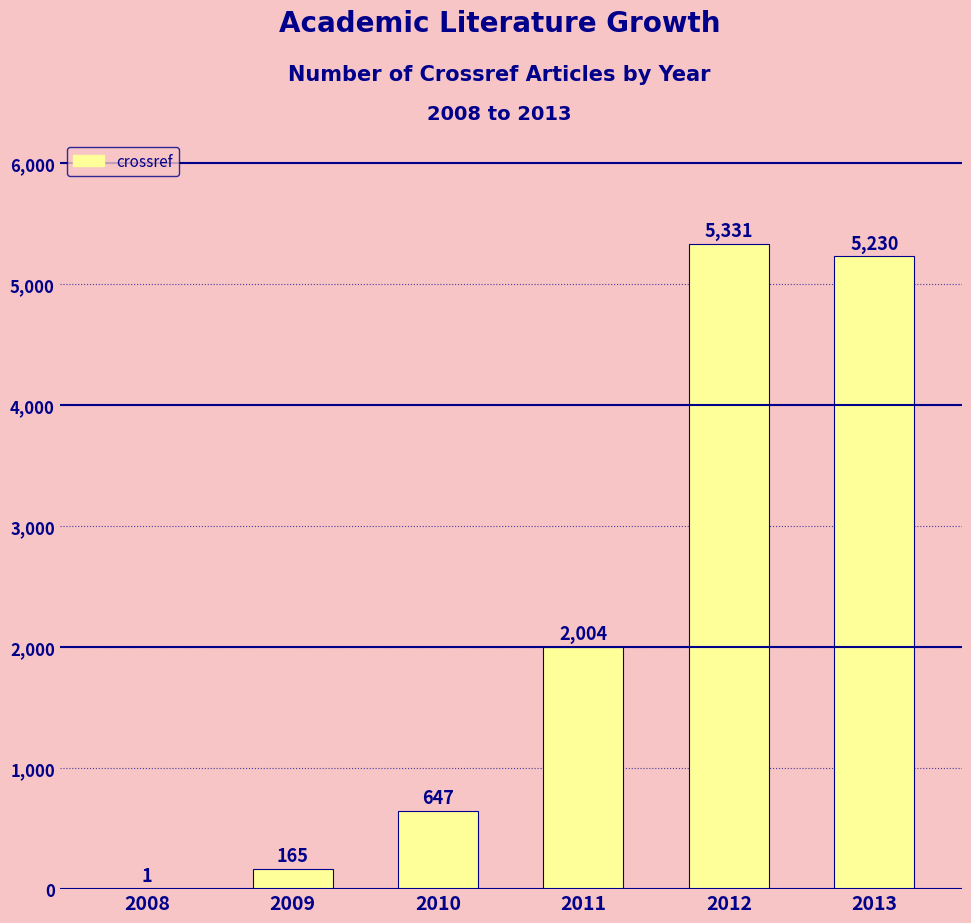

Is it true that the value at 2010 is 647?

True